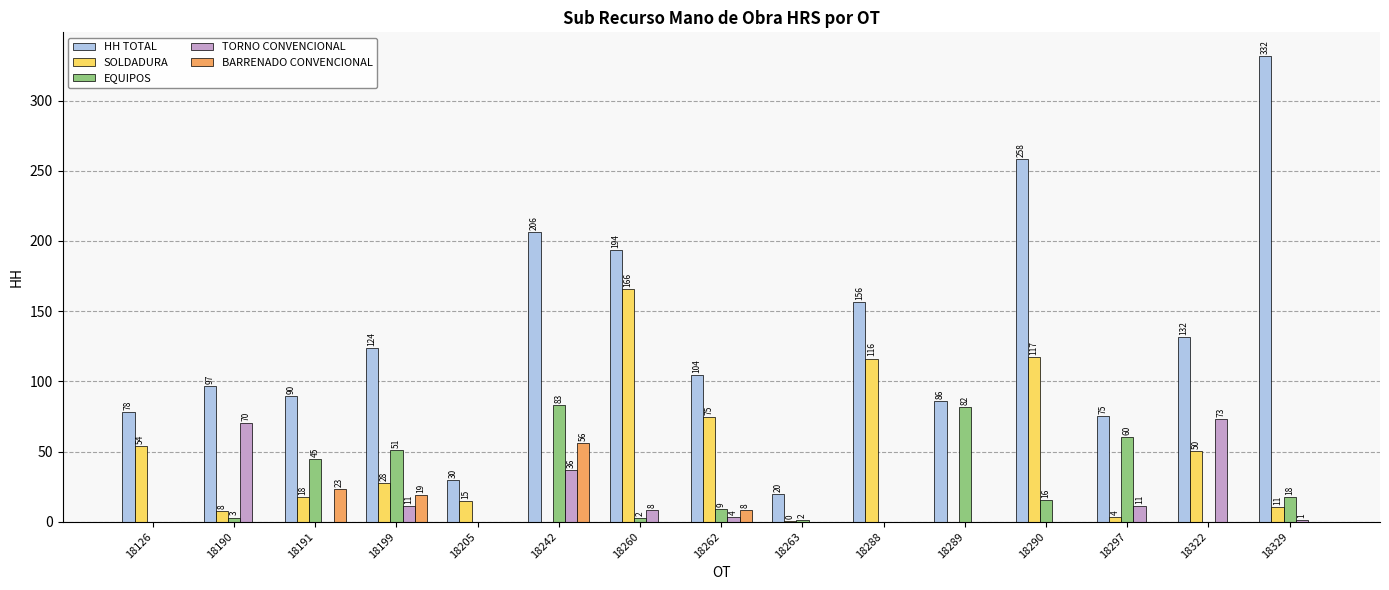

Is it true that BARRENADO CONVENCIONAL equals 0.0 at 18126?

True